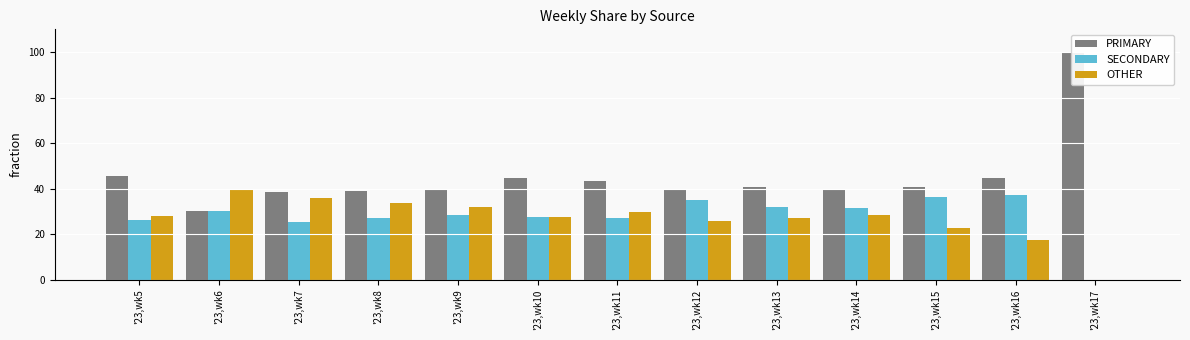

Reading left to right, what are all the values shown in this chart?

PRIMARY: '23,wk5=45.5	'23,wk6=30.0	'23,wk7=38.5	'23,wk8=38.9	'23,wk9=39.5	'23,wk10=44.6	'23,wk11=43.3	'23,wk12=39.4	'23,wk13=40.8	'23,wk14=39.9	'23,wk15=40.6	'23,wk16=44.9	'23,wk17=100.0
SECONDARY: '23,wk5=26.2	'23,wk6=30.4	'23,wk7=25.5	'23,wk8=27.4	'23,wk9=28.6	'23,wk10=27.6	'23,wk11=27.0	'23,wk12=34.9	'23,wk13=32.0	'23,wk14=31.8	'23,wk15=36.4	'23,wk16=37.3	'23,wk17=0.0
OTHER: '23,wk5=28.3	'23,wk6=39.5	'23,wk7=36.0	'23,wk8=33.8	'23,wk9=31.9	'23,wk10=27.8	'23,wk11=29.7	'23,wk12=25.7	'23,wk13=27.2	'23,wk14=28.3	'23,wk15=23.0	'23,wk16=17.7	'23,wk17=0.0